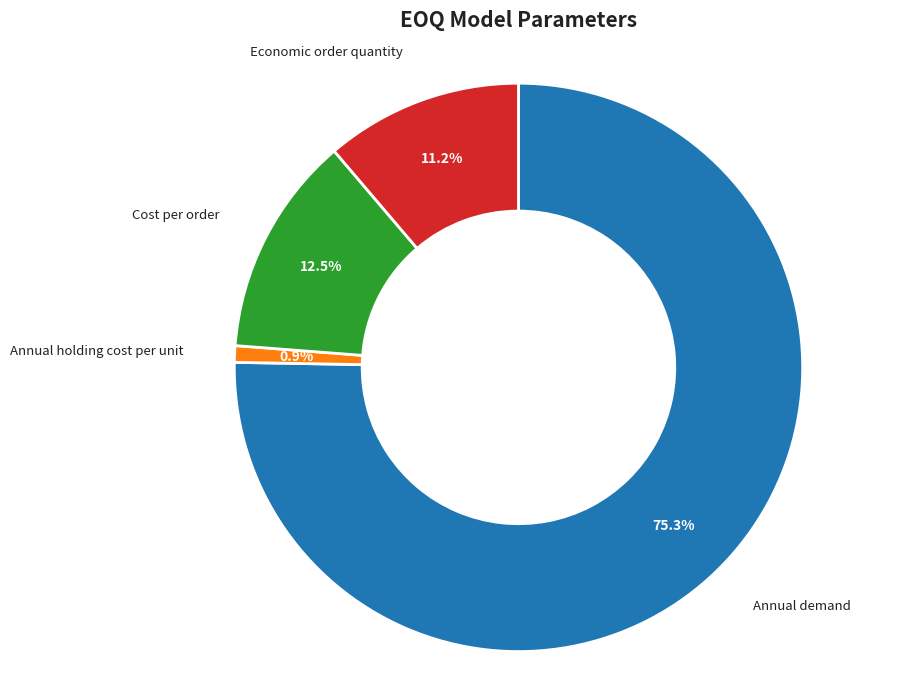

Is there any slice that represents more than half of the pie?

Yes